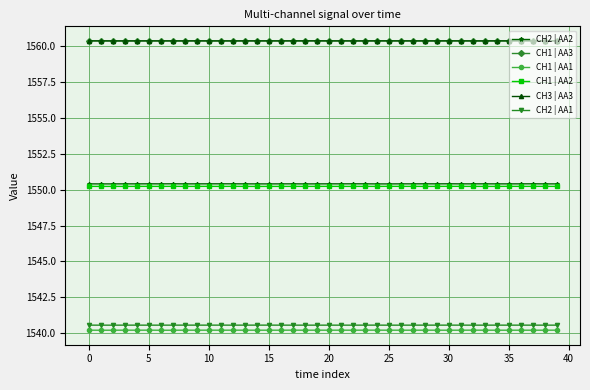

Reading right to left, transcribe all the data shown in this chart.

CH2 | AA2: 1550.4	1550.4	1550.4	1550.4	1550.4	1550.4	1550.4	1550.4	1550.4	1550.4	1550.4	1550.4	1550.4	1550.4	1550.4	1550.4	1550.4	1550.4	1550.4	1550.4	1550.4	1550.4	1550.4	1550.4	1550.4	1550.4	1550.4	1550.4	1550.4	1550.4	1550.4	1550.4	1550.4	1550.4	1550.4	1550.4	1550.4	1550.4	1550.4	1550.4
CH1 | AA3: 1560.4	1560.4	1560.4	1560.4	1560.4	1560.4	1560.4	1560.4	1560.4	1560.4	1560.4	1560.4	1560.4	1560.4	1560.4	1560.4	1560.4	1560.4	1560.4	1560.4	1560.4	1560.4	1560.4	1560.4	1560.4	1560.4	1560.4	1560.4	1560.4	1560.4	1560.4	1560.4	1560.4	1560.4	1560.4	1560.4	1560.4	1560.4	1560.4	1560.4
CH1 | AA1: 1540.2	1540.2	1540.2	1540.2	1540.2	1540.2	1540.2	1540.2	1540.2	1540.2	1540.2	1540.2	1540.2	1540.2	1540.2	1540.2	1540.2	1540.2	1540.2	1540.2	1540.2	1540.2	1540.2	1540.2	1540.2	1540.2	1540.2	1540.2	1540.2	1540.2	1540.2	1540.2	1540.2	1540.2	1540.2	1540.2	1540.2	1540.2	1540.2	1540.2
CH1 | AA2: 1550.2	1550.2	1550.2	1550.2	1550.2	1550.2	1550.2	1550.2	1550.2	1550.2	1550.2	1550.2	1550.2	1550.2	1550.2	1550.2	1550.2	1550.2	1550.2	1550.2	1550.2	1550.2	1550.2	1550.2	1550.2	1550.2	1550.2	1550.2	1550.2	1550.2	1550.2	1550.2	1550.2	1550.2	1550.2	1550.2	1550.2	1550.2	1550.2	1550.2
CH3 | AA3: 1560.4	1560.4	1560.4	1560.4	1560.4	1560.4	1560.4	1560.4	1560.4	1560.4	1560.4	1560.4	1560.4	1560.4	1560.4	1560.4	1560.4	1560.4	1560.4	1560.4	1560.4	1560.4	1560.4	1560.4	1560.4	1560.4	1560.4	1560.4	1560.4	1560.4	1560.4	1560.4	1560.4	1560.4	1560.4	1560.4	1560.4	1560.4	1560.4	1560.4
CH2 | AA1: 1540.6	1540.6	1540.6	1540.6	1540.6	1540.6	1540.6	1540.6	1540.6	1540.6	1540.6	1540.6	1540.6	1540.6	1540.6	1540.6	1540.6	1540.6	1540.6	1540.6	1540.6	1540.6	1540.6	1540.6	1540.6	1540.6	1540.6	1540.6	1540.6	1540.6	1540.6	1540.6	1540.6	1540.6	1540.6	1540.6	1540.6	1540.6	1540.6	1540.6